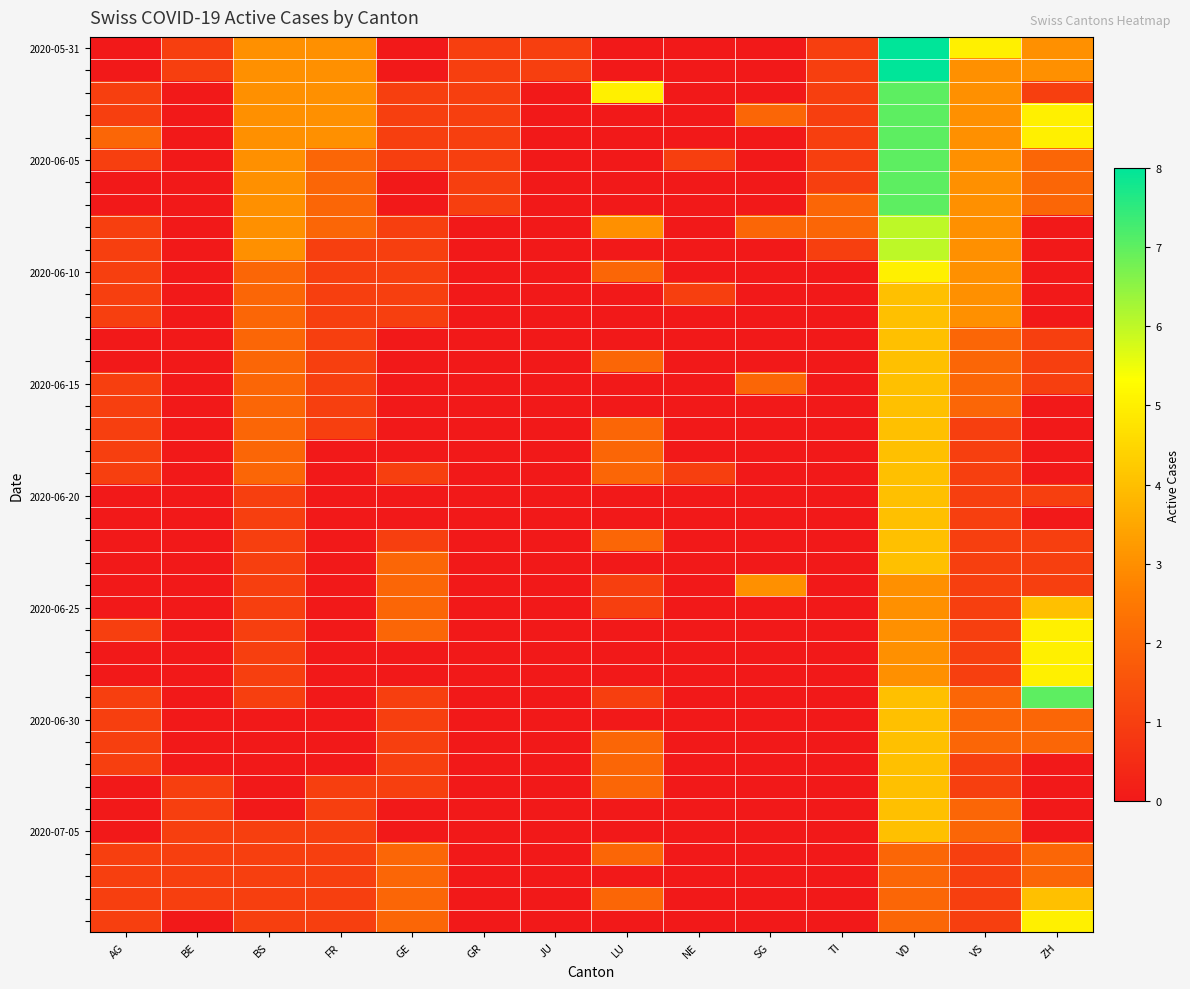

How many series are shown in this chart?

40